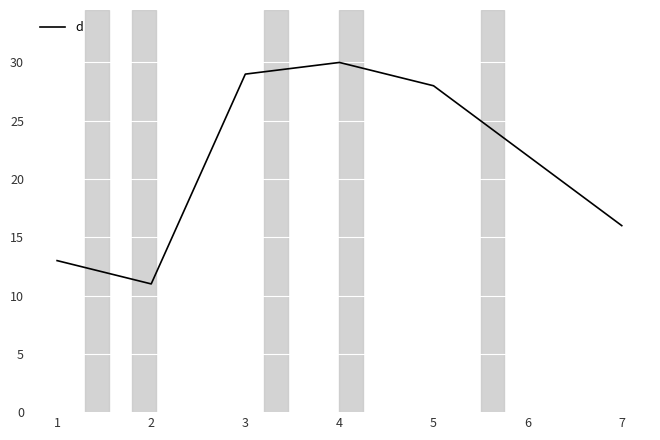

Between 6 and 7, which is larger?

6